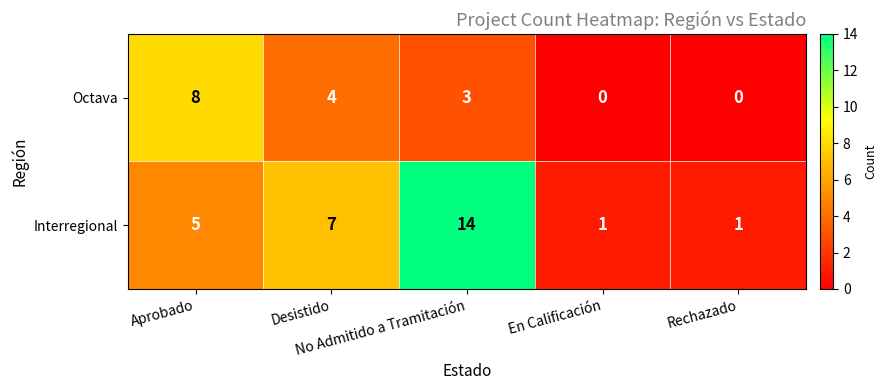

What is the average value of the Octava series?

3